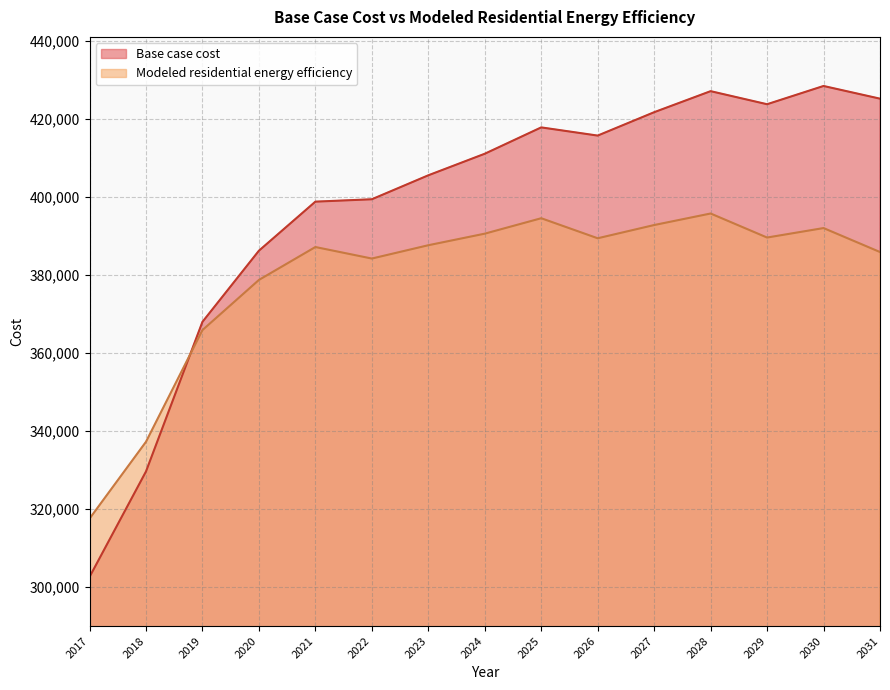

What is the minimum value for Base case cost?

302542.0